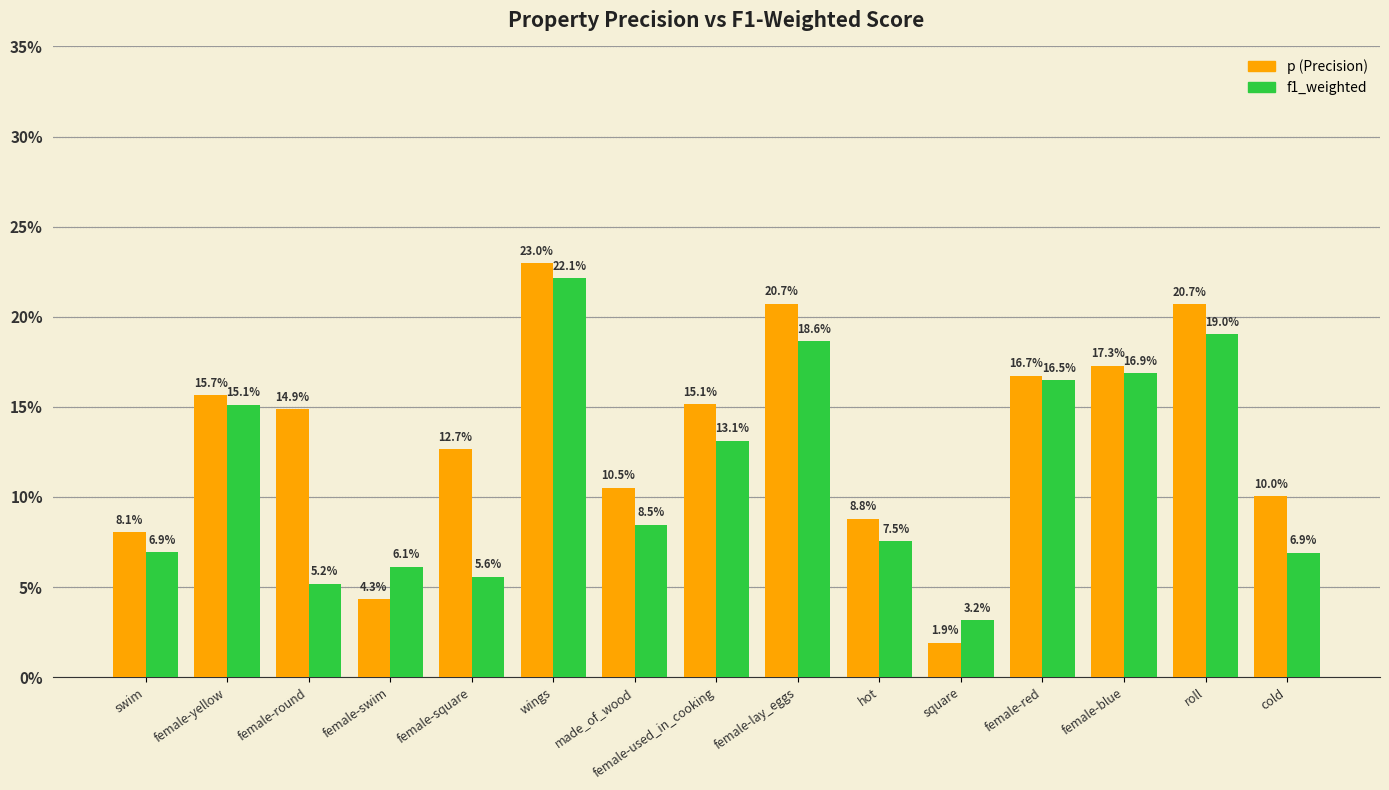

Are the bars grouped side by side (vs. stacked)?

Yes